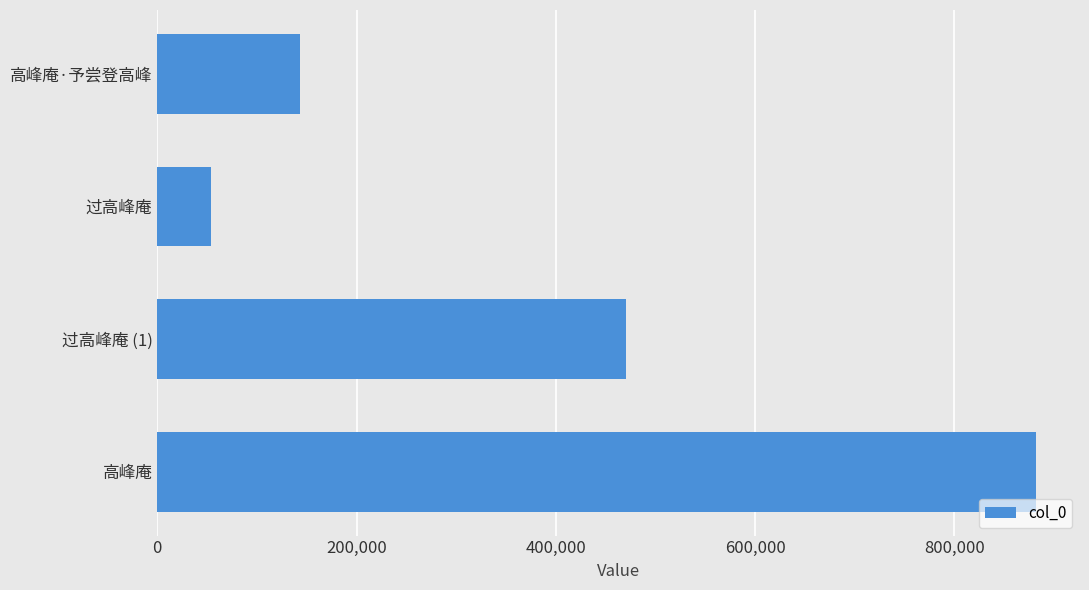

Reading top to bottom, transcribe all the data shown in this chart.

143695	54254	470266	881960